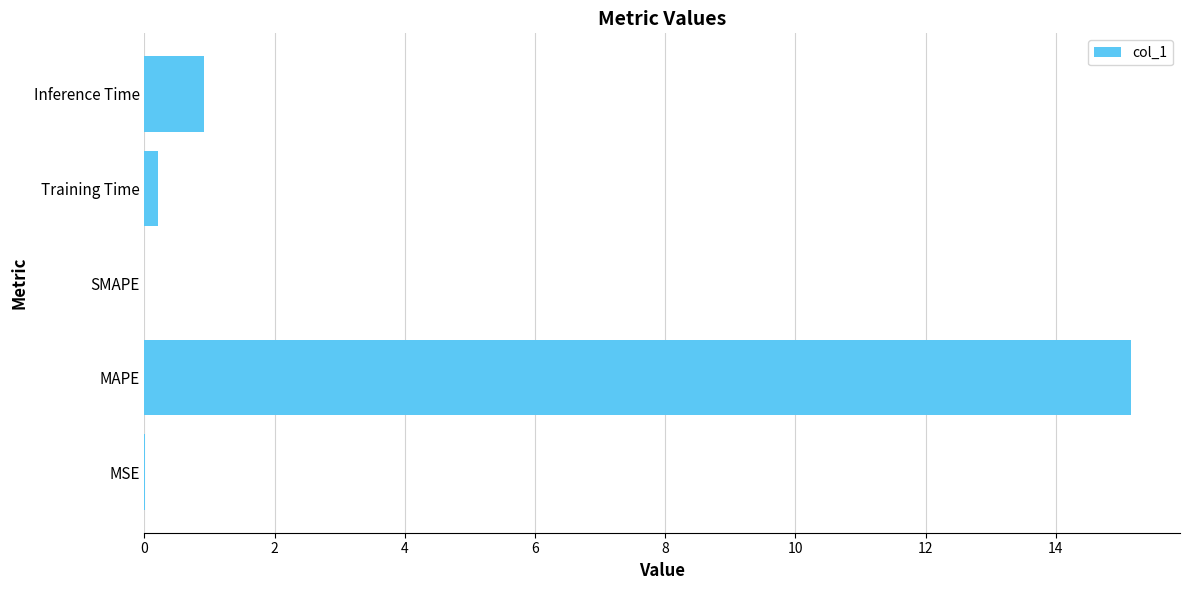

Count the number of categories in the chart.

5